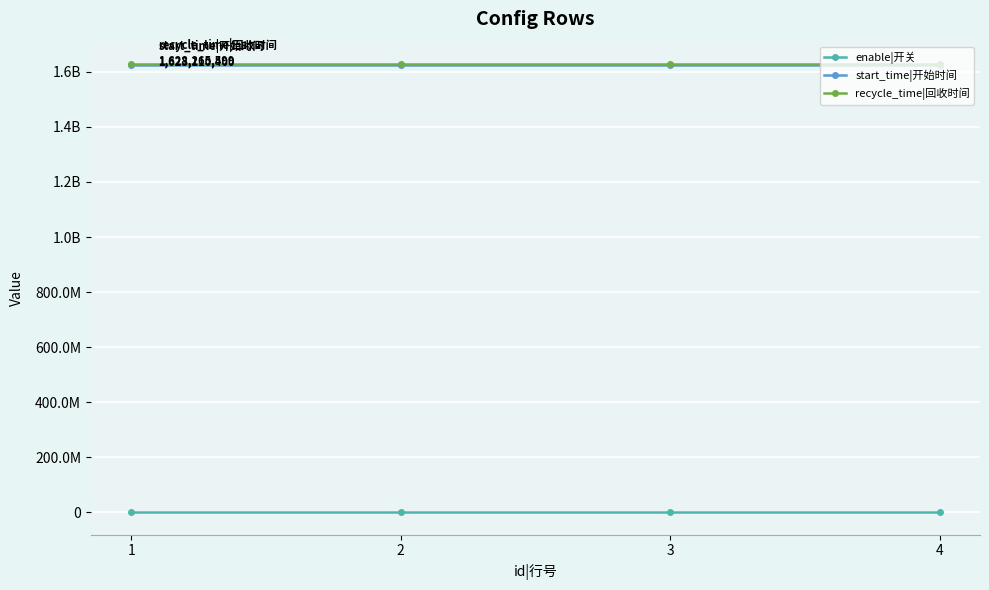

What are all the series names shown in the legend?

enable|开关, start_time|开始时间, recycle_time|回收时间